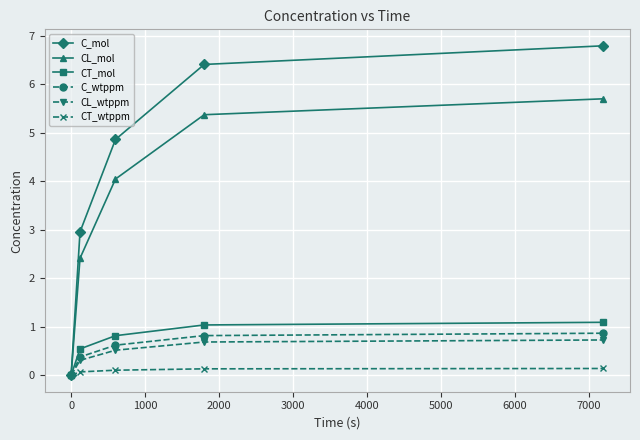

Which series has the largest range (max minus min)?

C_mol